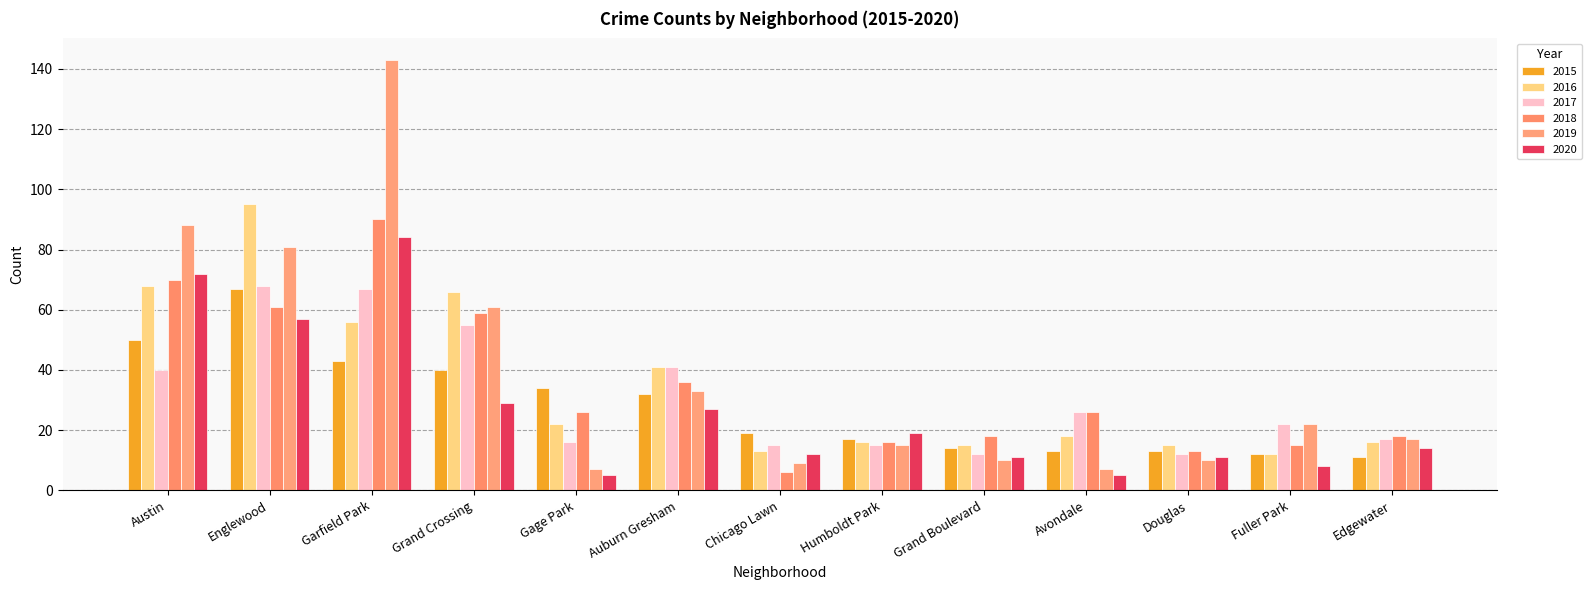

Which series has the largest total across all categories?

2019